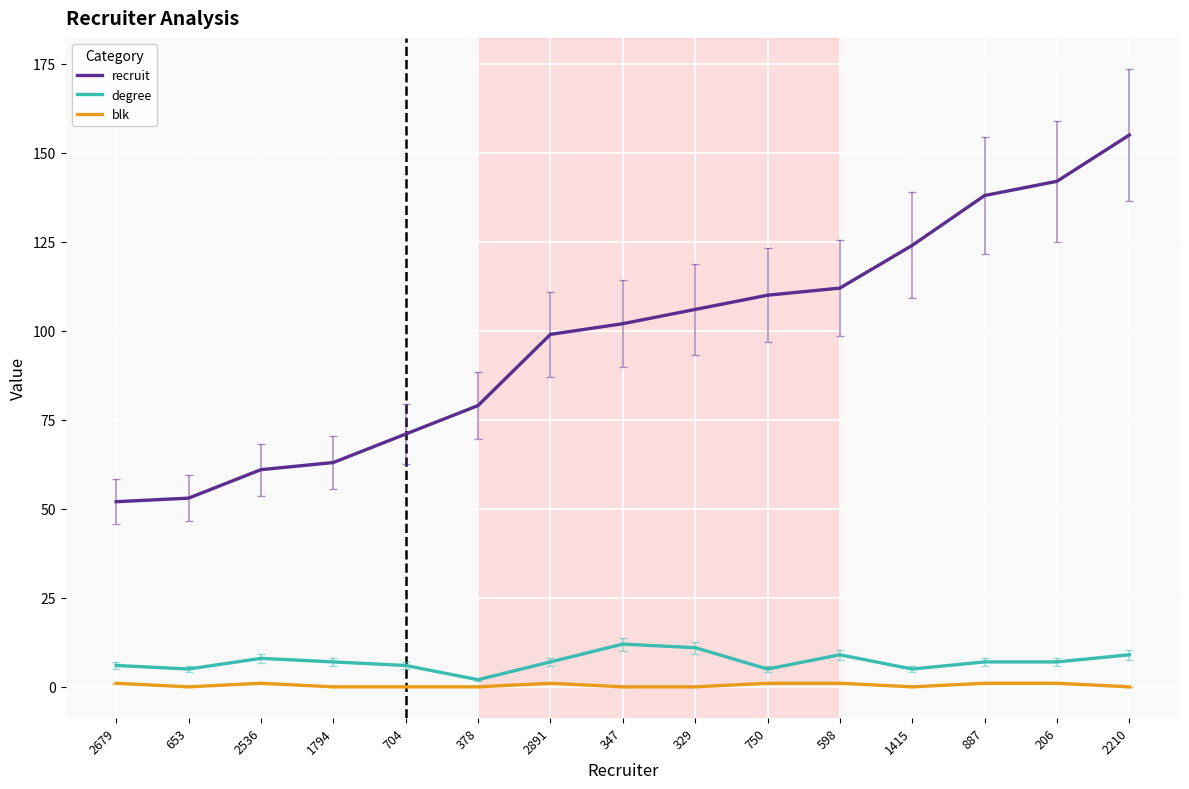

What is the difference between the maximum and second lowest values in the blk series?

1